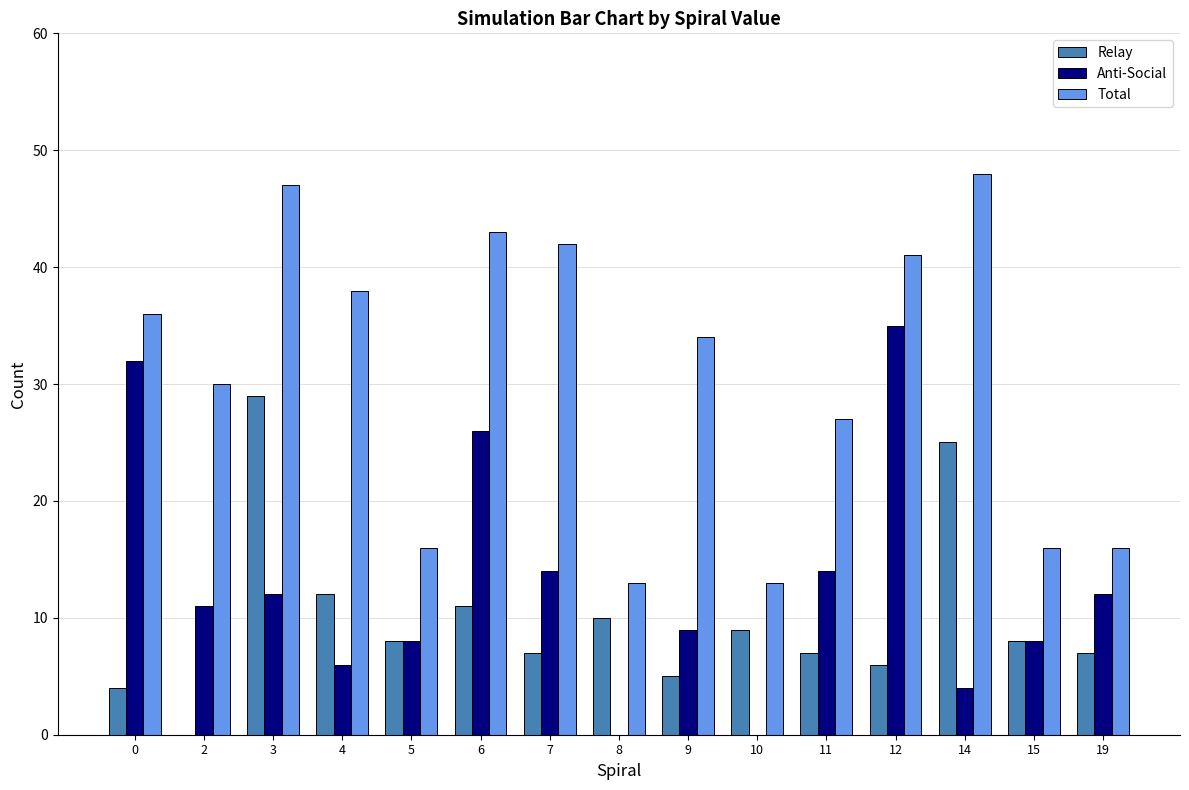

At which category is the sum across all series the highest?

3